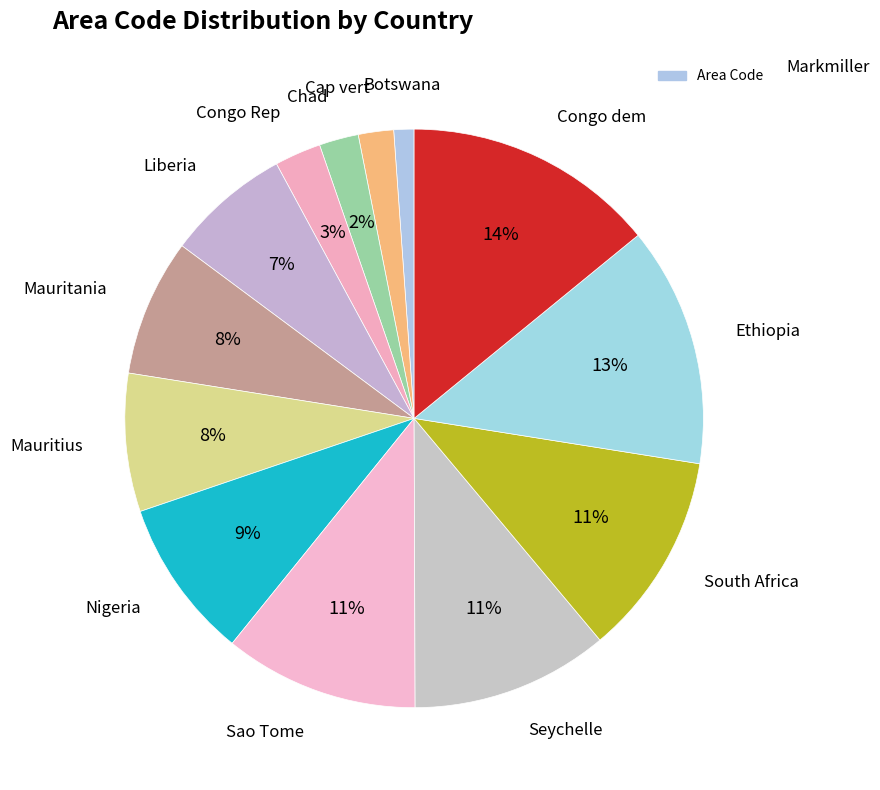

How many segments does this pie chart have?

13